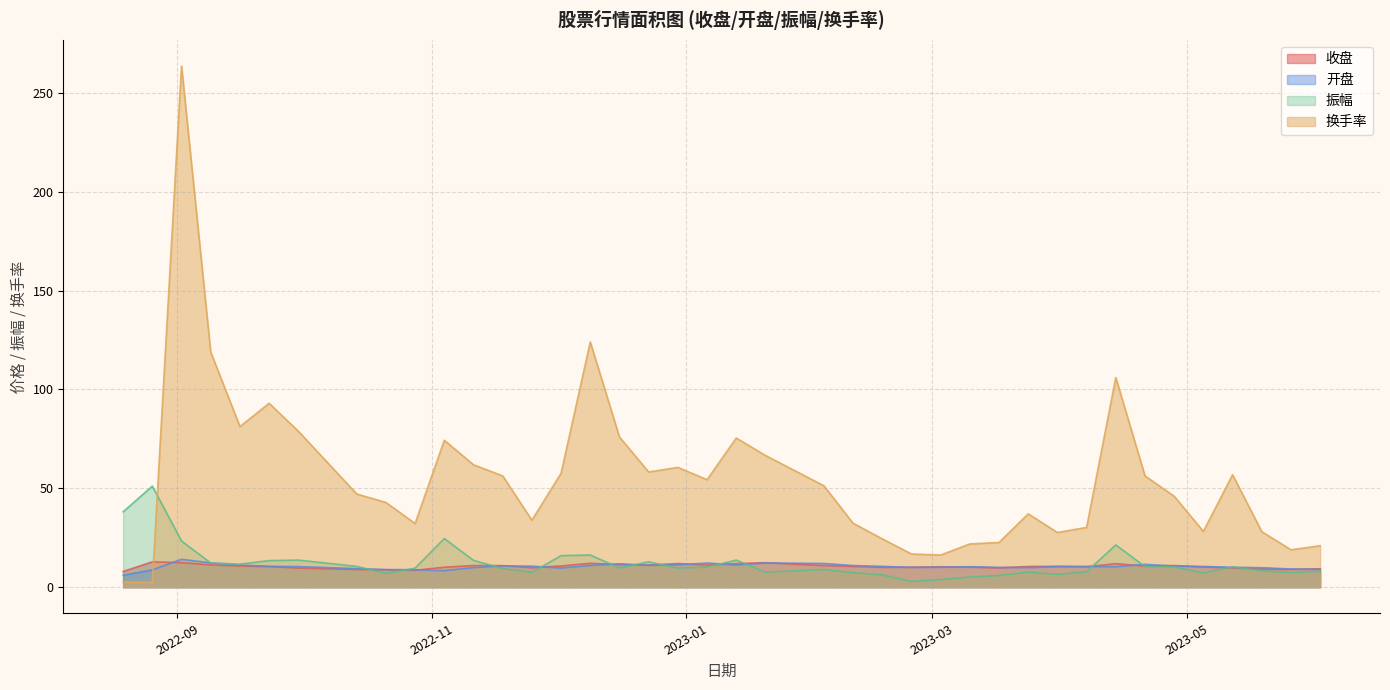

What is the label of the 30th point from the right?

2022-11-04